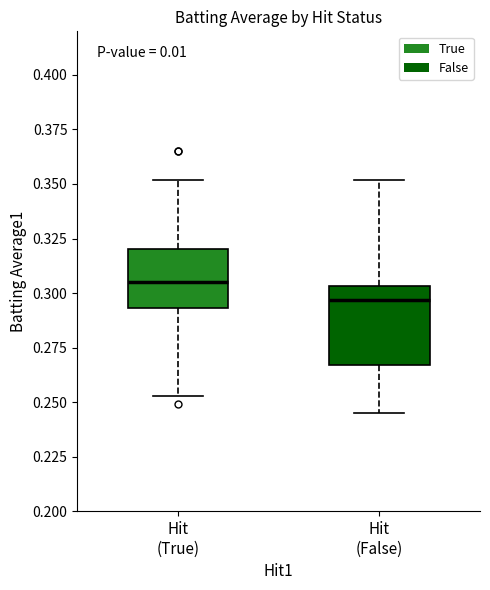

Where does the lower whisker of the box for Hit (False) end on the y-axis? The values are not printed on the chart, so give them approximately, as read against the axis.

0.245